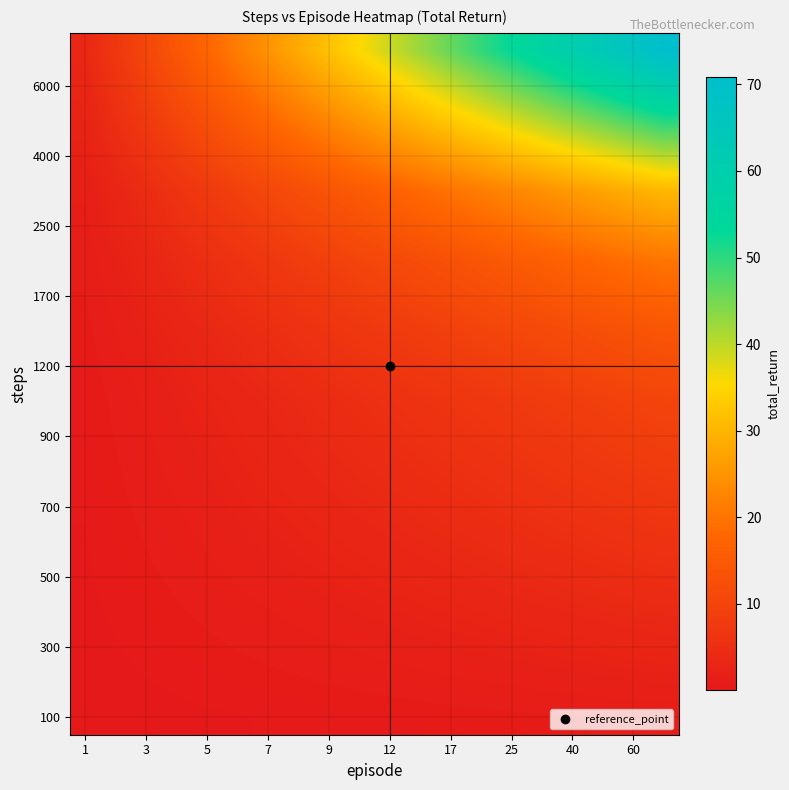

Count the number of categories in the chart.

20